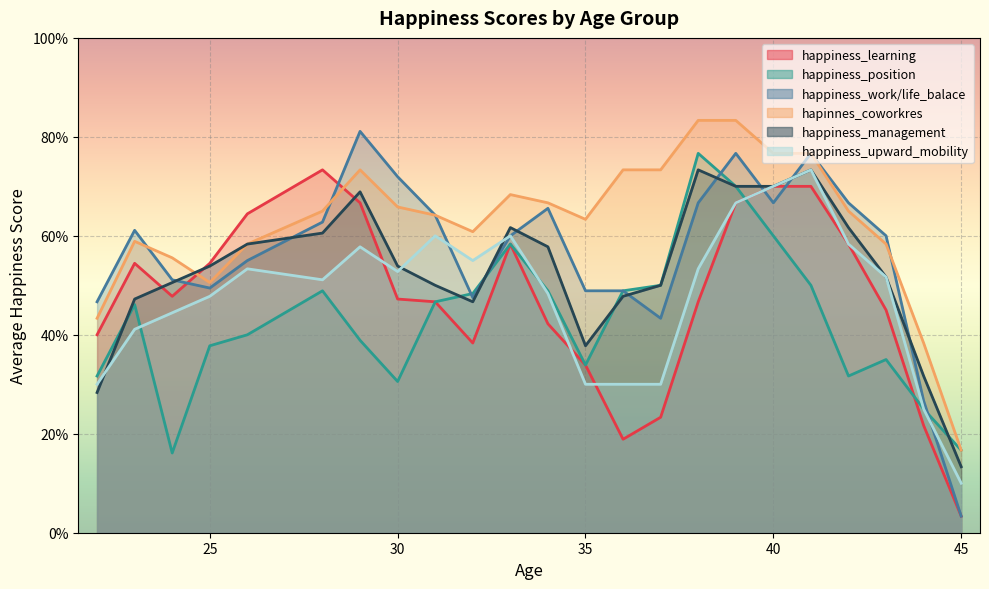

What are all the series names shown in the legend?

happiness_learning, happiness_position, happiness_work/life_balace, hapinnes_coworkres, happiness_management, happiness_upward_mobility